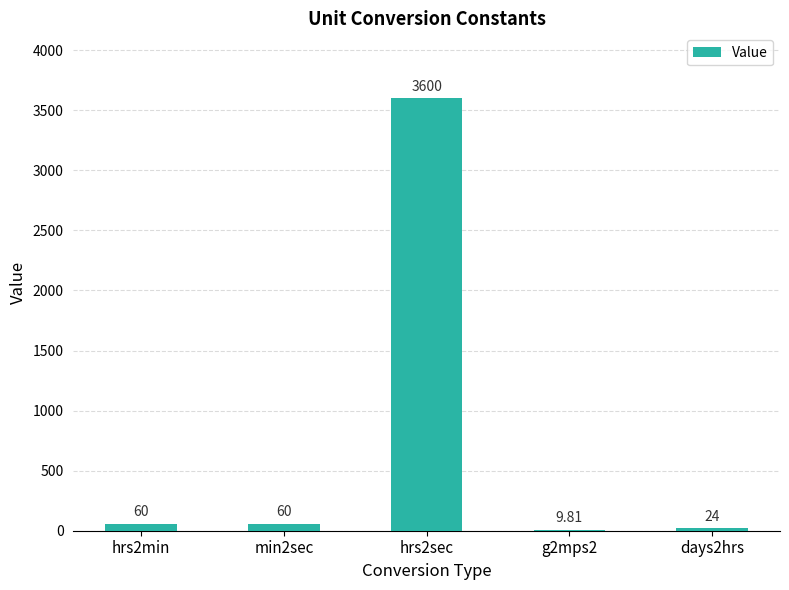

What is the ratio of the value at min2sec to the value at hrs2min?

1.0